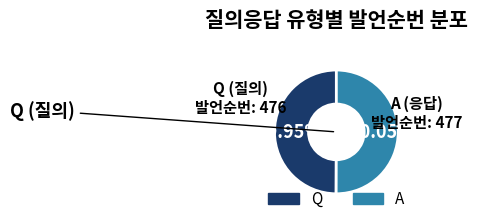

Does any single category account for the majority?

Yes